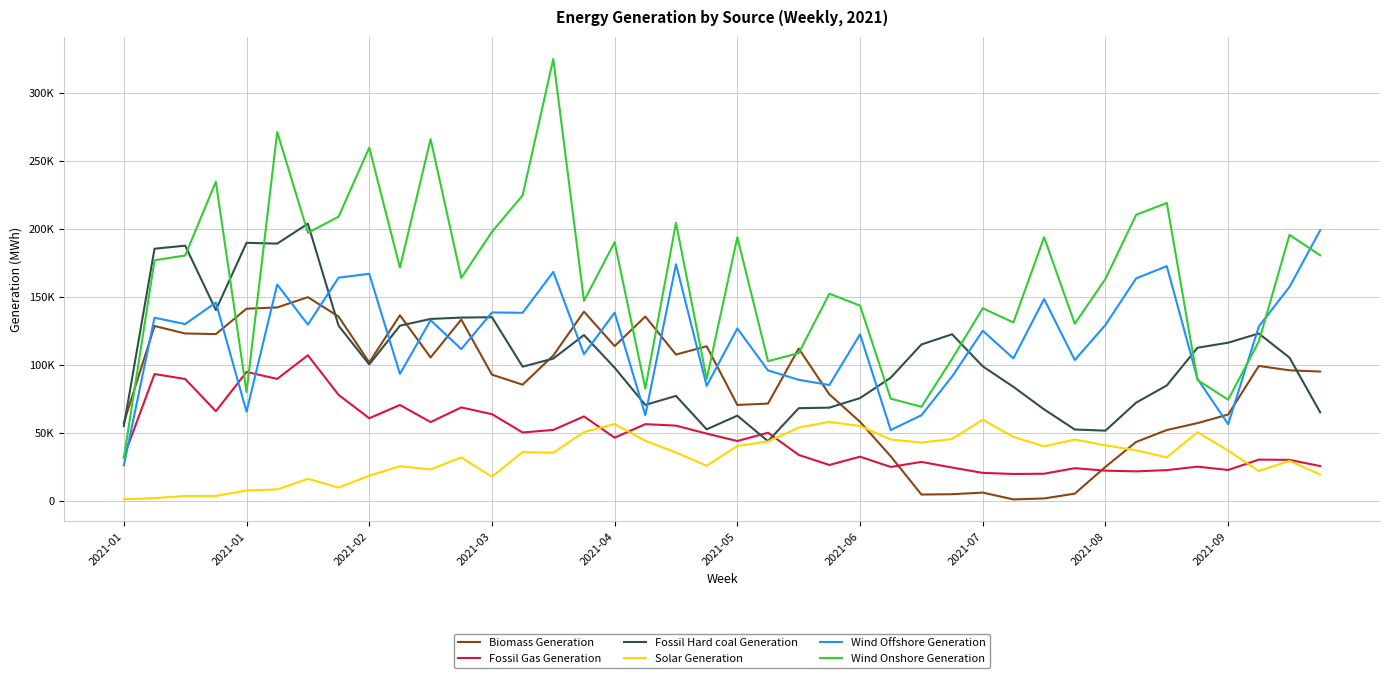

What are all the series names shown in the legend?

Biomass Generation, Fossil Gas Generation, Fossil Hard coal Generation, Solar Generation, Wind Offshore Generation, Wind Onshore Generation